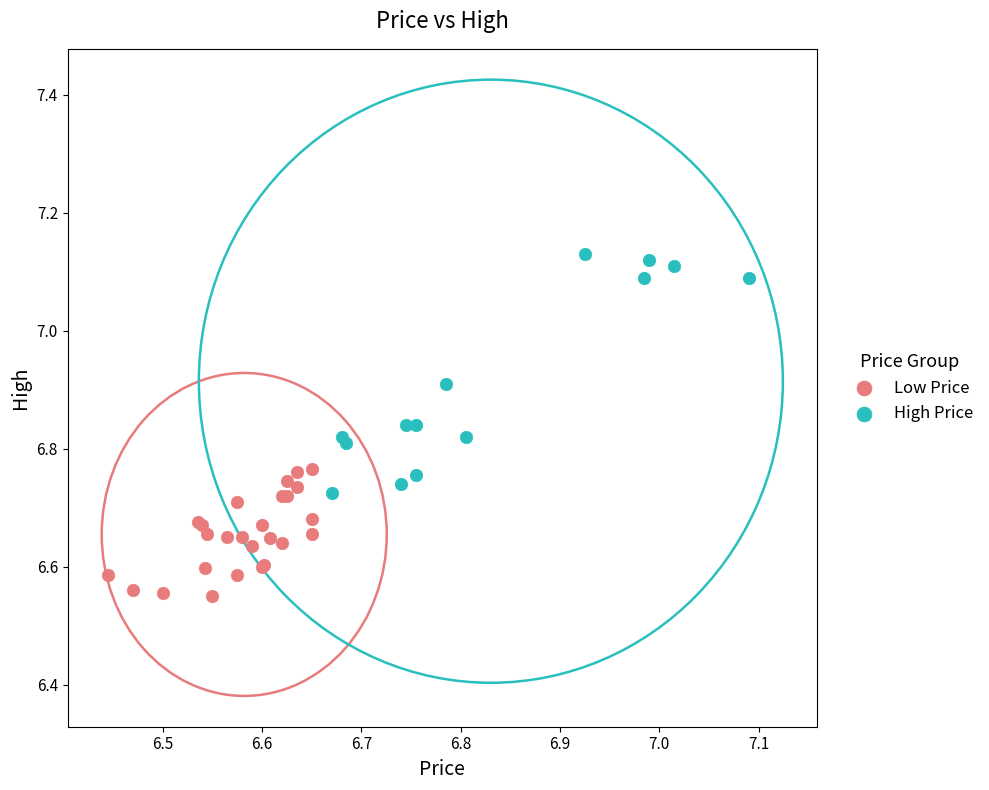

Which series reaches the minimum Y coordinate?

Low Price